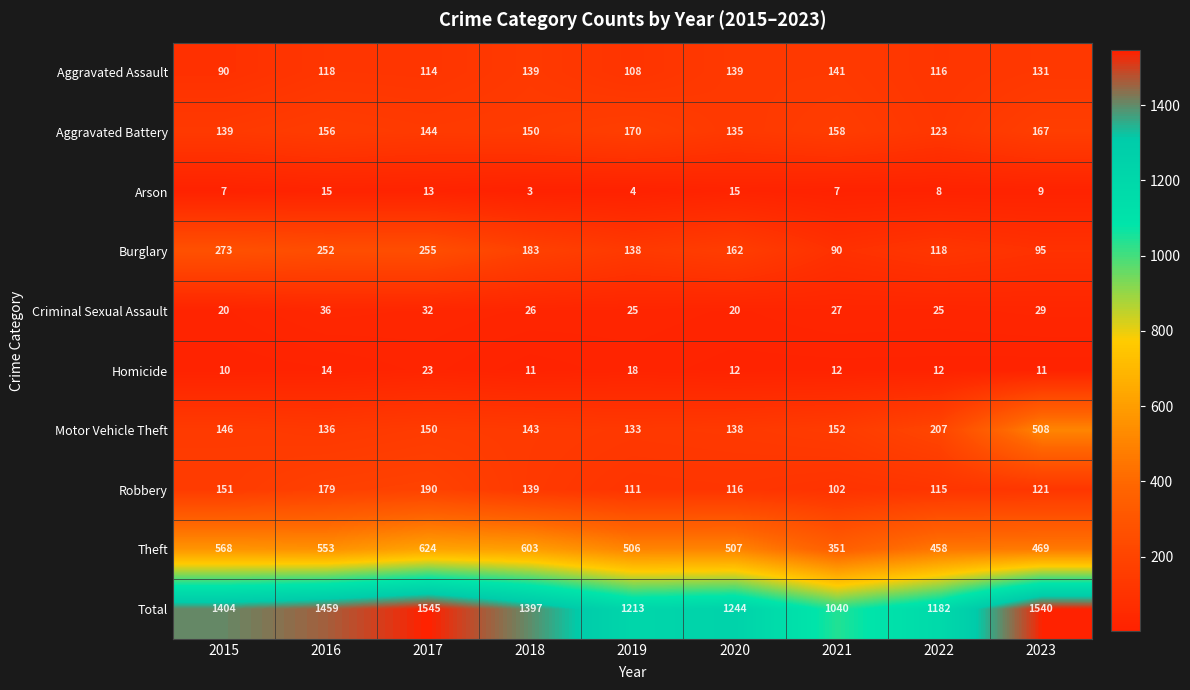

The Aggravated Assault series shows 213 at 2020. True or false?

False